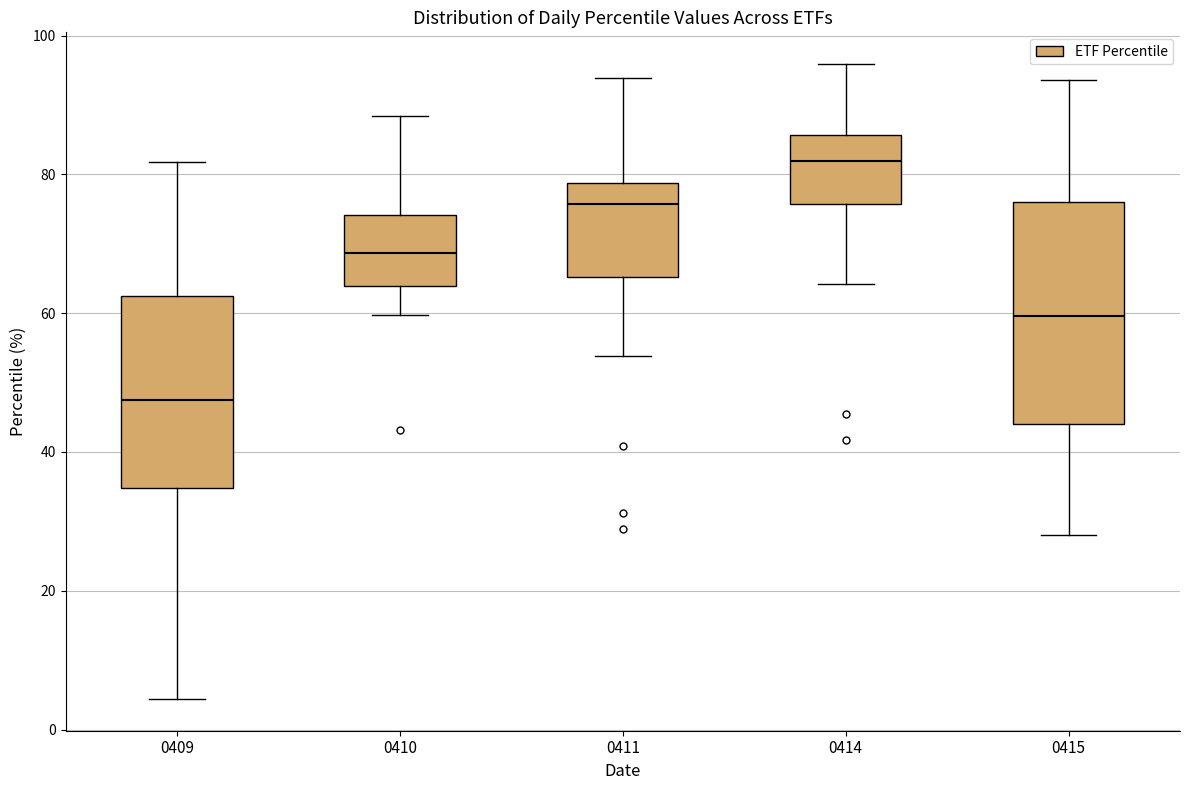

Which box has the lowest median line?

0409